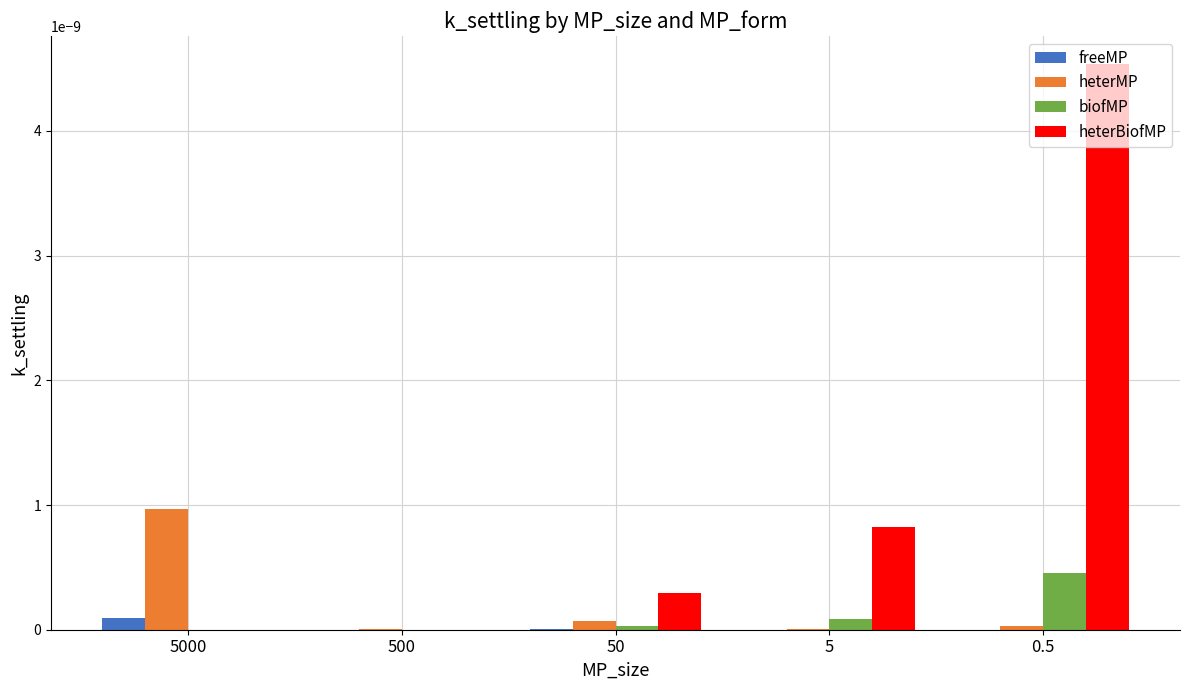

Between 5000 and 50, which series saw the biggest shift?

heterMP